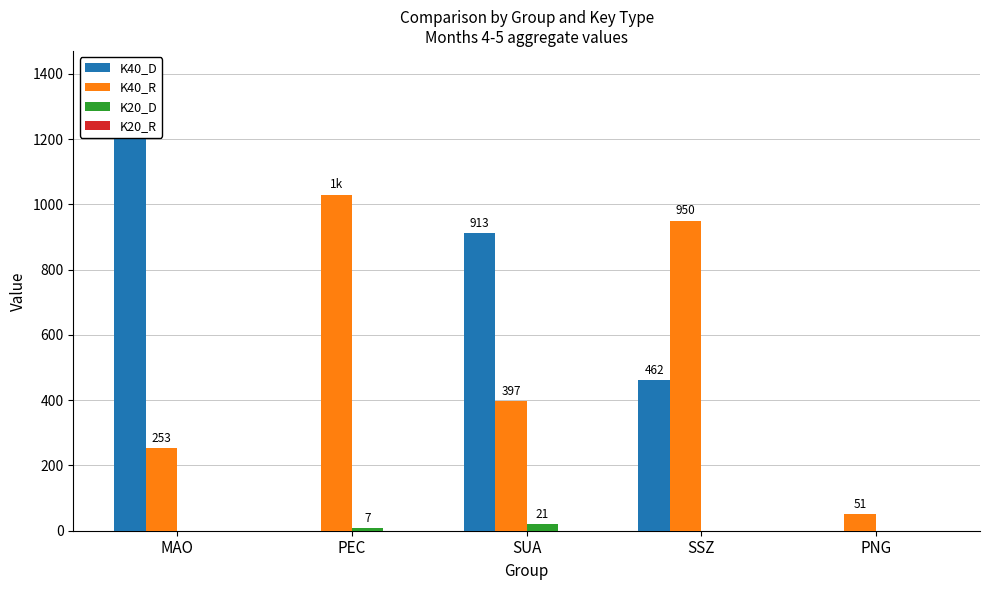

At which label is K20_R closest to 0?

MAO